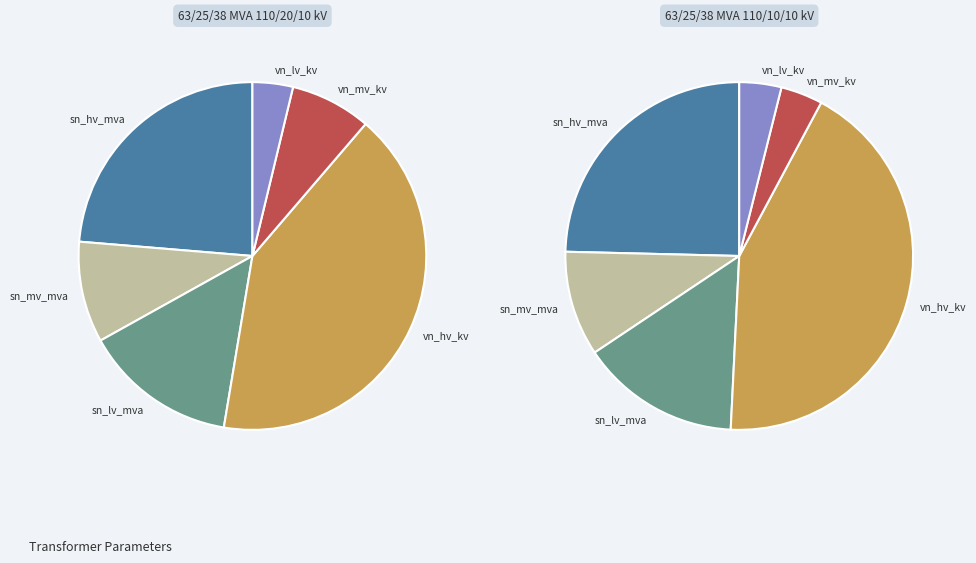

Does 63/25/38 MVA 110/20/10 kV represent more than half of the total?

No